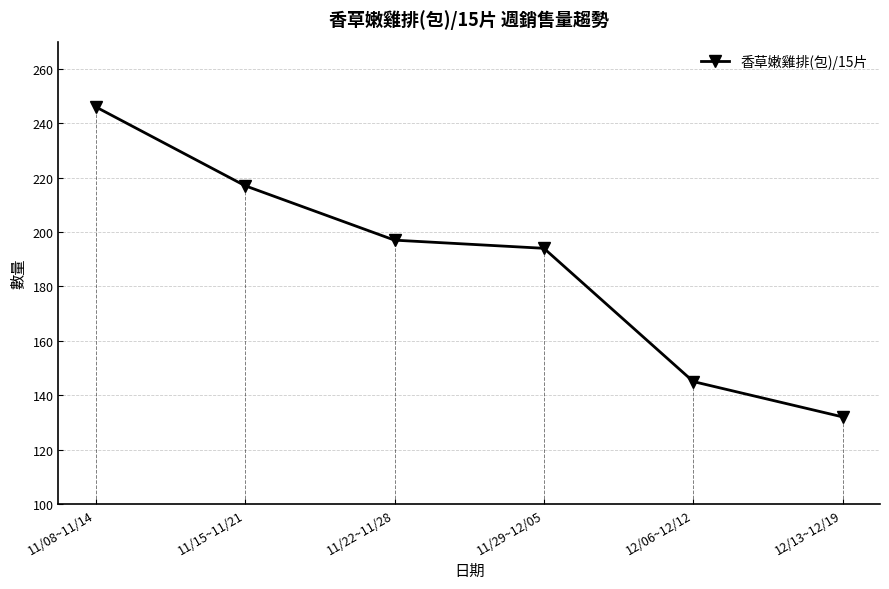

What is the sum of all values?

1131